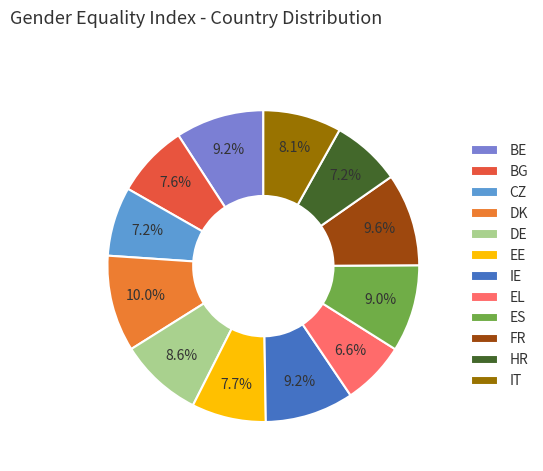

What percentage is the ES slice, to the nearest percent?

9%